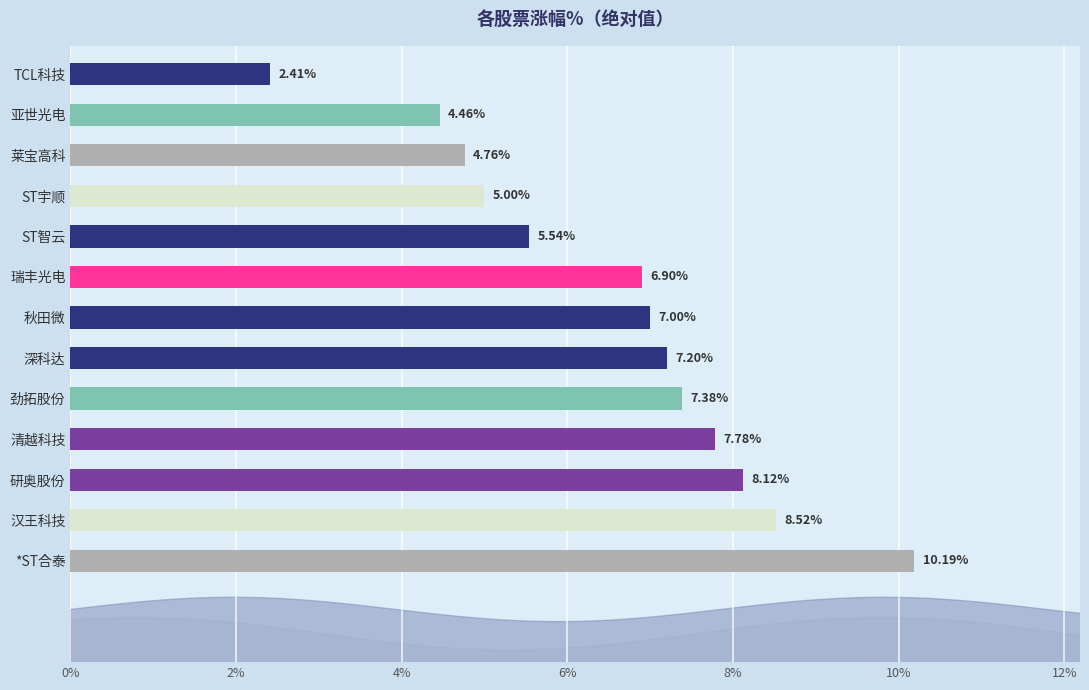

What is the average value?

6.6